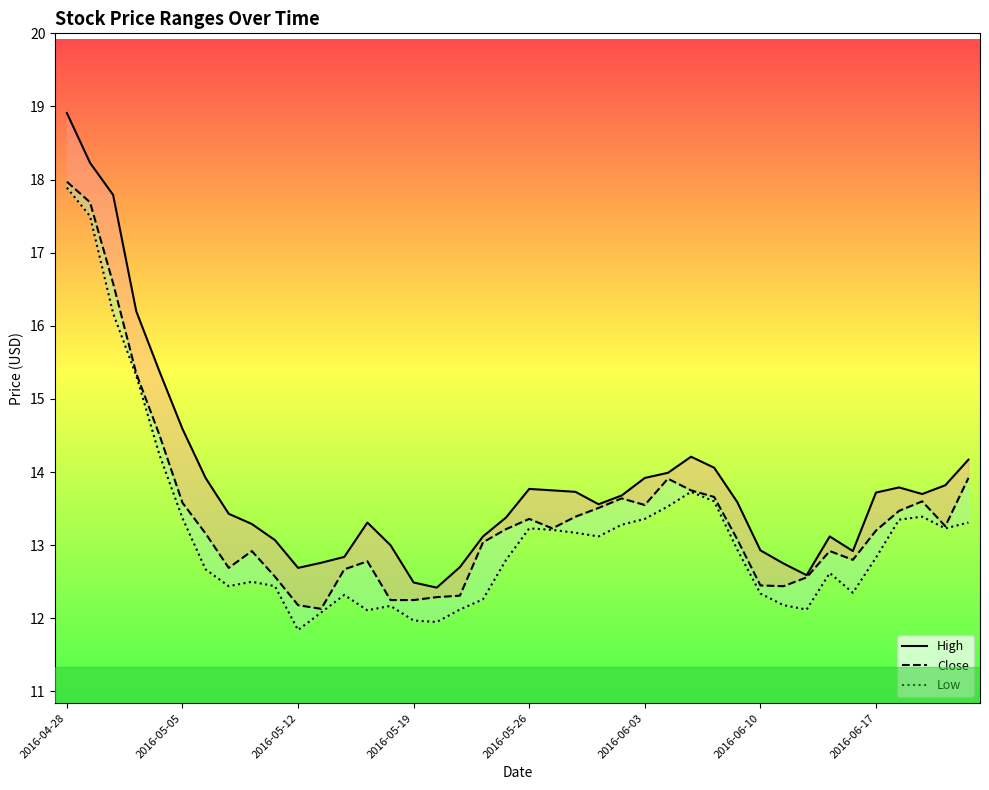

What is the difference between the second highest and minimum values in the Low series?

5.7